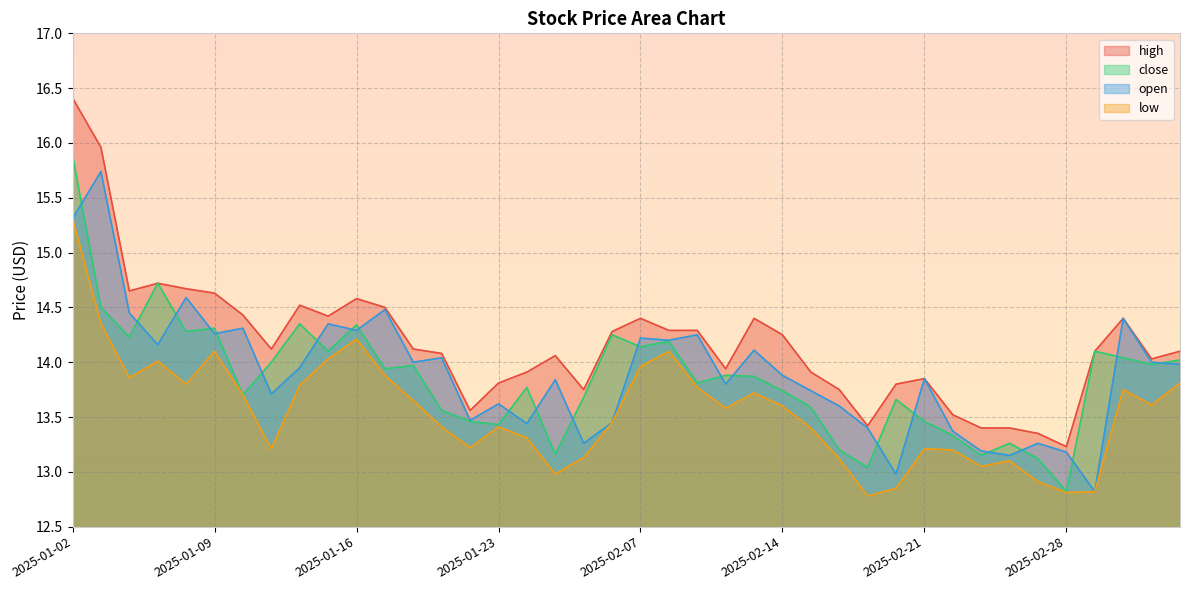

Reading left to right, extract all data points from this chart.

high: 2025-01-02=16.4	2025-01-03=16.0	2025-01-06=14.7	2025-01-07=14.7	2025-01-08=14.7	2025-01-09=14.6	2025-01-10=14.4	2025-01-13=14.1	2025-01-14=14.5	2025-01-15=14.4	2025-01-16=14.6	2025-01-17=14.5	2025-01-20=14.1	2025-01-21=14.1	2025-01-22=13.6	2025-01-23=13.8	2025-01-24=13.9	2025-01-27=14.1	2025-02-05=13.8	2025-02-06=14.3	2025-02-07=14.4	2025-02-10=14.3	2025-02-11=14.3	2025-02-12=13.9	2025-02-13=14.4	2025-02-14=14.2	2025-02-17=13.9	2025-02-18=13.8	2025-02-19=13.4	2025-02-20=13.8	2025-02-21=13.8	2025-02-24=13.5	2025-02-25=13.4	2025-02-26=13.4	2025-02-27=13.3	2025-02-28=13.2	2025-03-03=14.1	2025-03-04=14.4	2025-03-05=14.0	2025-03-06=14.1
close: 2025-01-02=15.9	2025-01-03=14.5	2025-01-06=14.2	2025-01-07=14.7	2025-01-08=14.3	2025-01-09=14.3	2025-01-10=13.7	2025-01-13=14.0	2025-01-14=14.3	2025-01-15=14.1	2025-01-16=14.3	2025-01-17=13.9	2025-01-20=14.0	2025-01-21=13.6	2025-01-22=13.5	2025-01-23=13.4	2025-01-24=13.8	2025-01-27=13.2	2025-02-05=13.7	2025-02-06=14.2	2025-02-07=14.1	2025-02-10=14.2	2025-02-11=13.8	2025-02-12=13.9	2025-02-13=13.9	2025-02-14=13.7	2025-02-17=13.6	2025-02-18=13.2	2025-02-19=13.0	2025-02-20=13.7	2025-02-21=13.5	2025-02-24=13.3	2025-02-25=13.2	2025-02-26=13.3	2025-02-27=13.1	2025-02-28=12.8	2025-03-03=14.1	2025-03-04=14.0	2025-03-05=14.0	2025-03-06=14.0
open: 2025-01-02=15.3	2025-01-03=15.7	2025-01-06=14.4	2025-01-07=14.2	2025-01-08=14.6	2025-01-09=14.3	2025-01-10=14.3	2025-01-13=13.7	2025-01-14=13.9	2025-01-15=14.3	2025-01-16=14.3	2025-01-17=14.5	2025-01-20=14.0	2025-01-21=14.0	2025-01-22=13.5	2025-01-23=13.6	2025-01-24=13.4	2025-01-27=13.8	2025-02-05=13.3	2025-02-06=13.4	2025-02-07=14.2	2025-02-10=14.2	2025-02-11=14.2	2025-02-12=13.8	2025-02-13=14.1	2025-02-14=13.9	2025-02-17=13.7	2025-02-18=13.6	2025-02-19=13.4	2025-02-20=13.0	2025-02-21=13.8	2025-02-24=13.4	2025-02-25=13.2	2025-02-26=13.2	2025-02-27=13.3	2025-02-28=13.2	2025-03-03=12.8	2025-03-04=14.4	2025-03-05=14.0	2025-03-06=14.0
low: 2025-01-02=15.3	2025-01-03=14.3	2025-01-06=13.9	2025-01-07=14.0	2025-01-08=13.8	2025-01-09=14.1	2025-01-10=13.7	2025-01-13=13.2	2025-01-14=13.8	2025-01-15=14.0	2025-01-16=14.2	2025-01-17=13.9	2025-01-20=13.7	2025-01-21=13.4	2025-01-22=13.2	2025-01-23=13.4	2025-01-24=13.3	2025-01-27=13.0	2025-02-05=13.1	2025-02-06=13.4	2025-02-07=14.0	2025-02-10=14.1	2025-02-11=13.8	2025-02-12=13.6	2025-02-13=13.7	2025-02-14=13.6	2025-02-17=13.4	2025-02-18=13.1	2025-02-19=12.8	2025-02-20=12.8	2025-02-21=13.2	2025-02-24=13.2	2025-02-25=13.1	2025-02-26=13.1	2025-02-27=12.9	2025-02-28=12.8	2025-03-03=12.8	2025-03-04=13.8	2025-03-05=13.6	2025-03-06=13.8